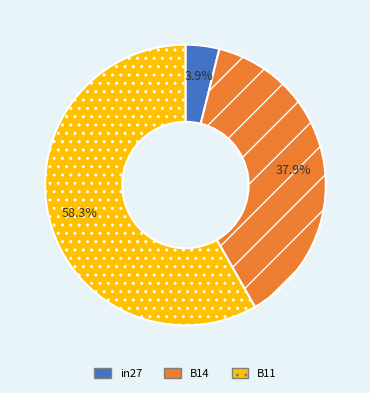

Which slice is the smallest?

in27